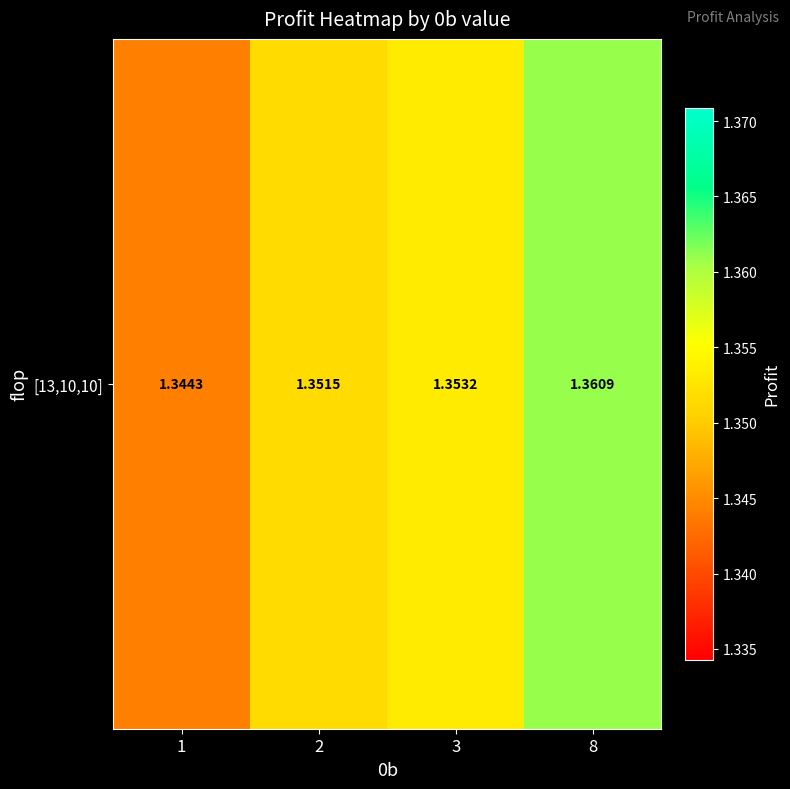

What is the sum of the values at 1 and 3?

2.7